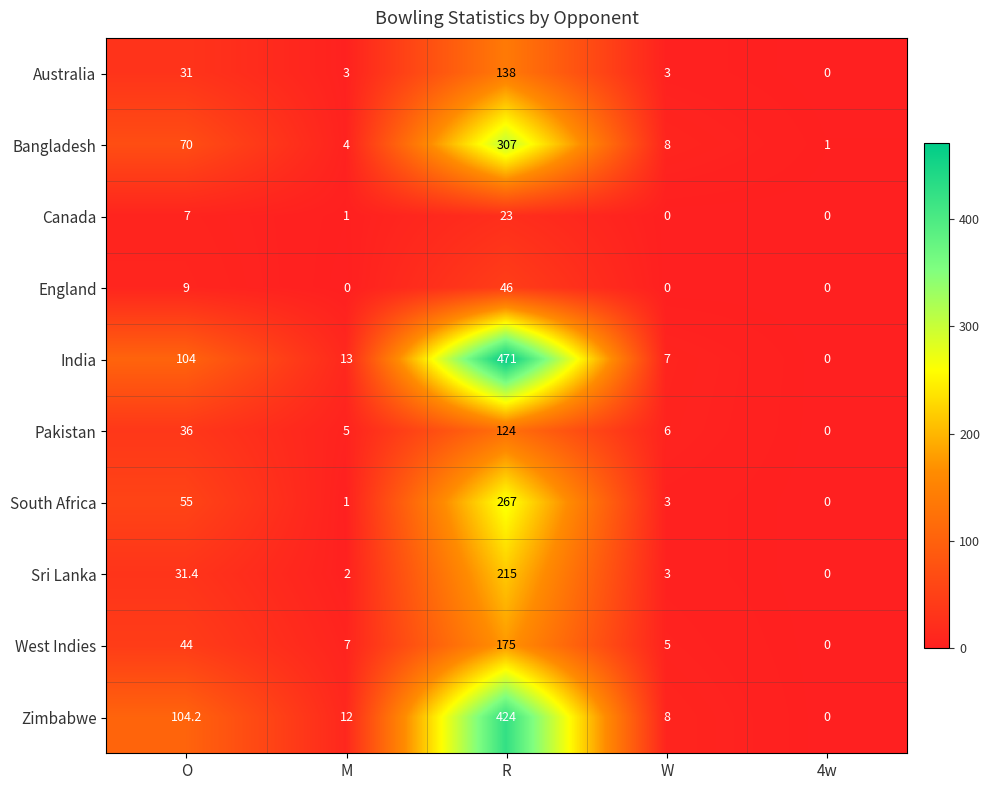

Which series has the largest total across all categories?

India